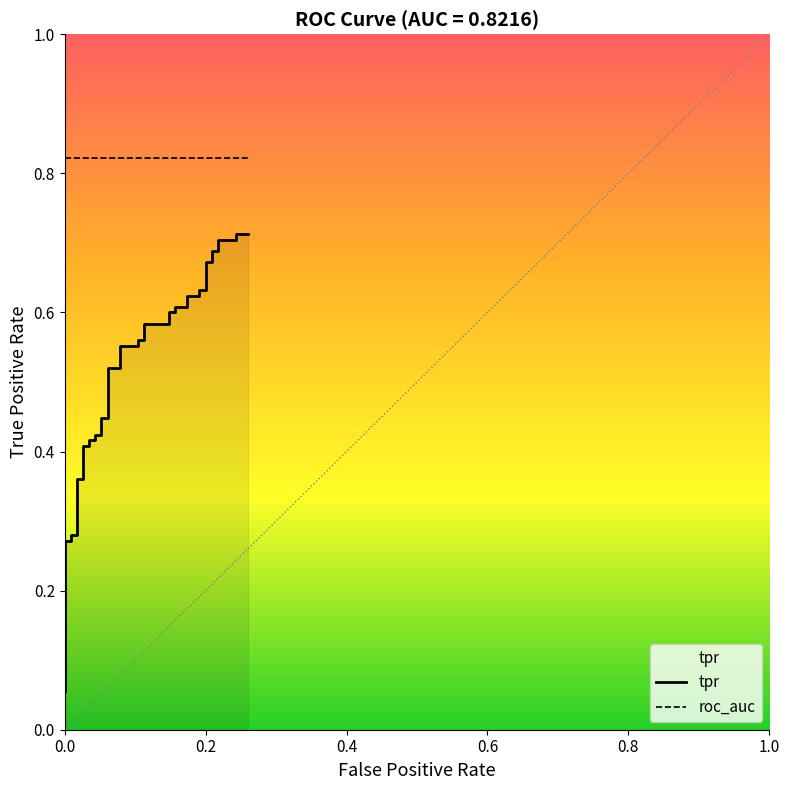

Is it true that tpr equals 1.1 at 36?

False